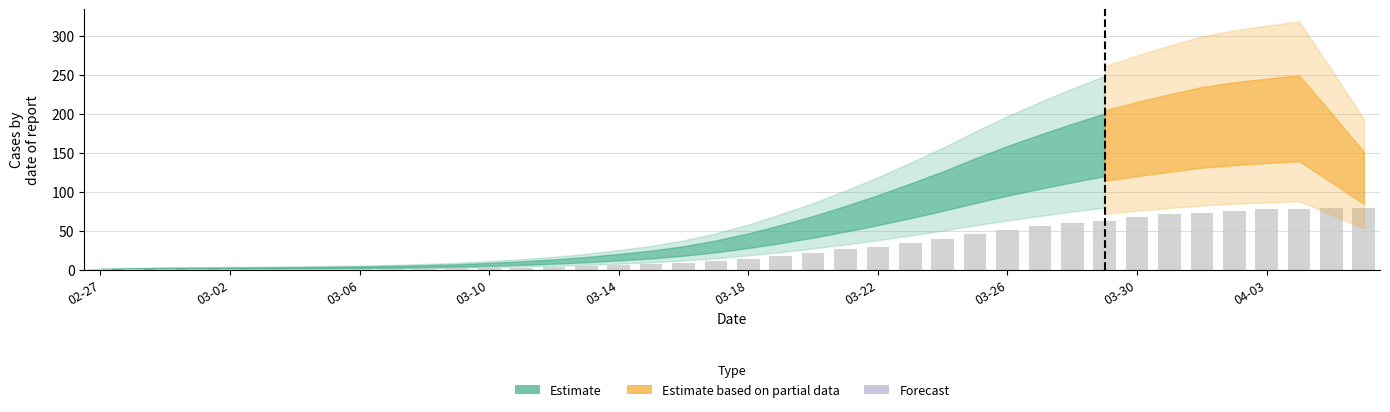

What is the greatest value displayed?

80.0